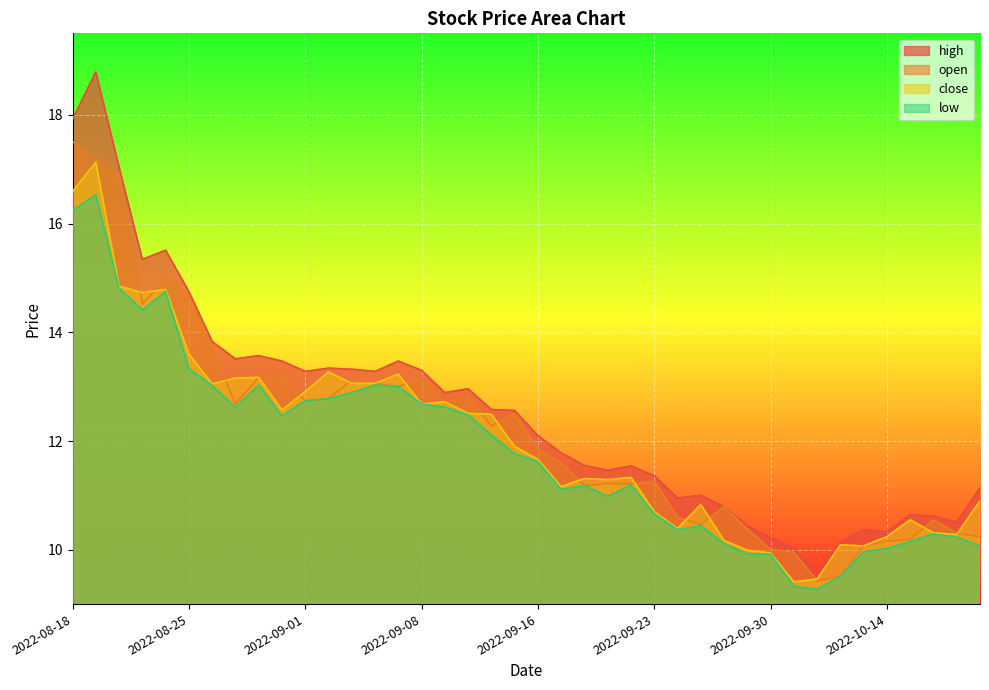

What are all the series names shown in the legend?

high, open, close, low